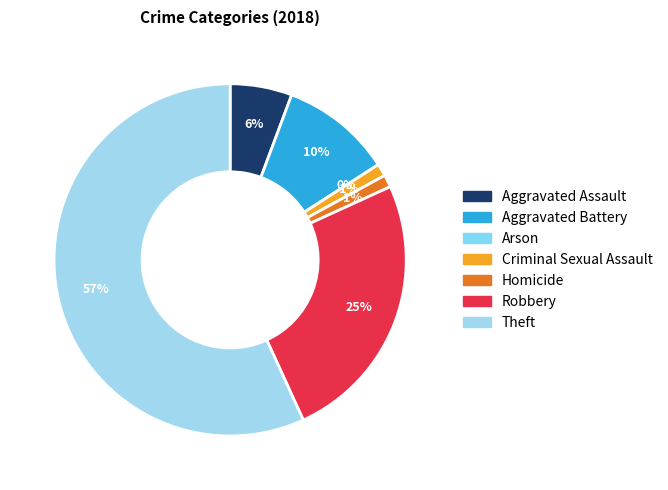

Which has a higher value, Robbery or Arson?

Robbery